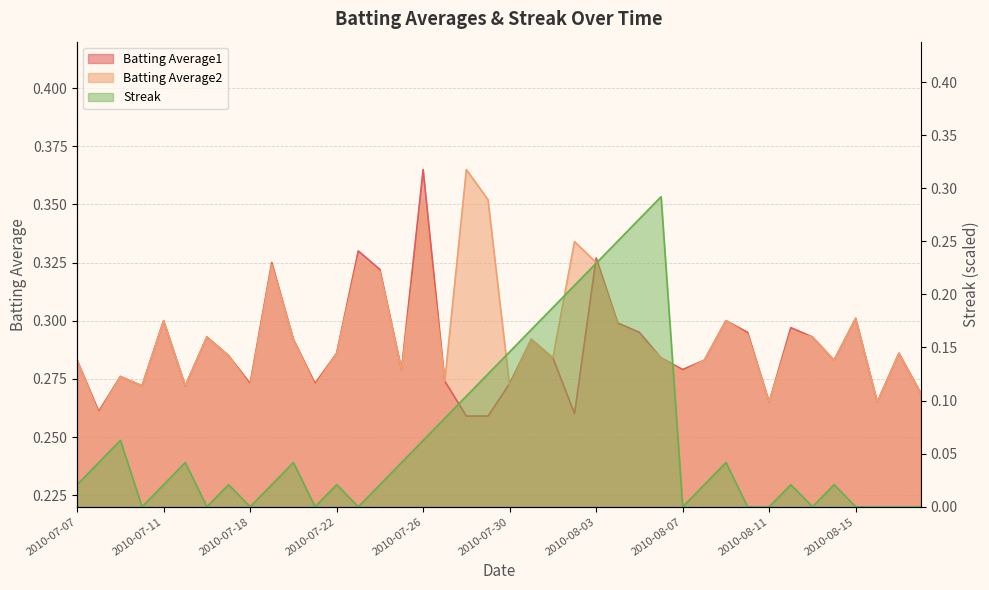

What are all the series names shown in the legend?

Batting Average1, Batting Average2, Streak